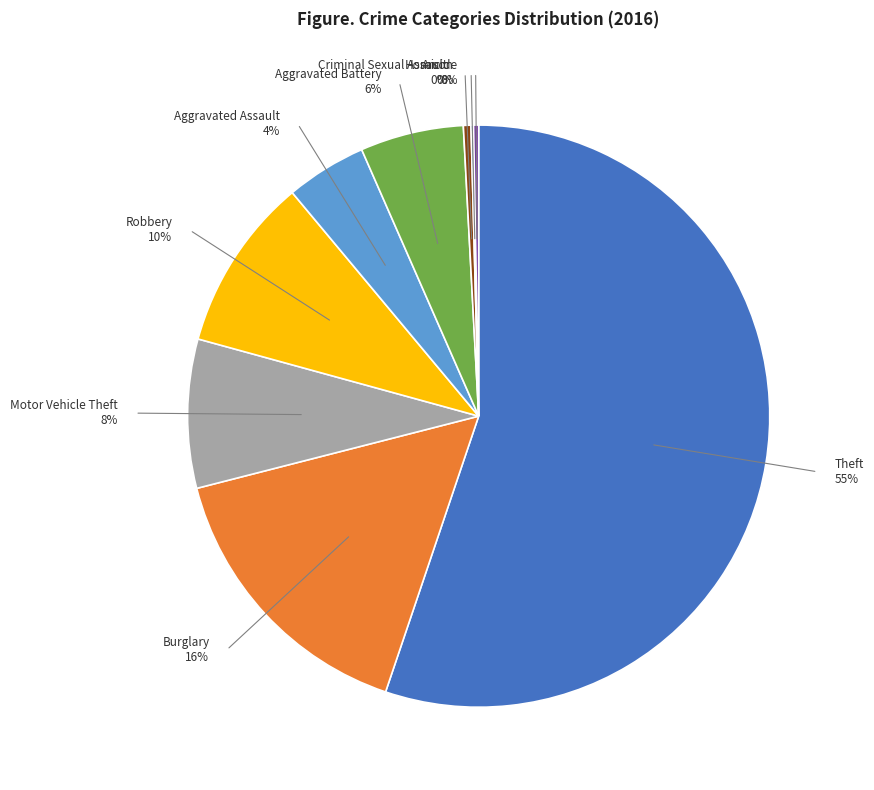

Approximately how many times larger is the value at Aggravated Battery compared to Motor Vehicle Theft?

0.7